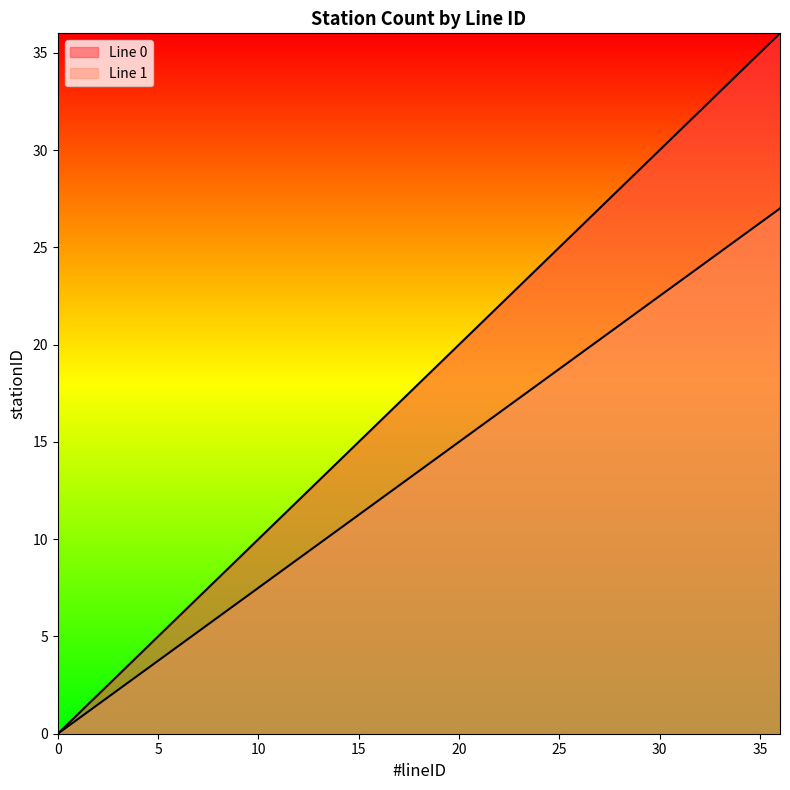

Is the value of Line 0 at 1 greater than the value of Line 1 at 28?

No